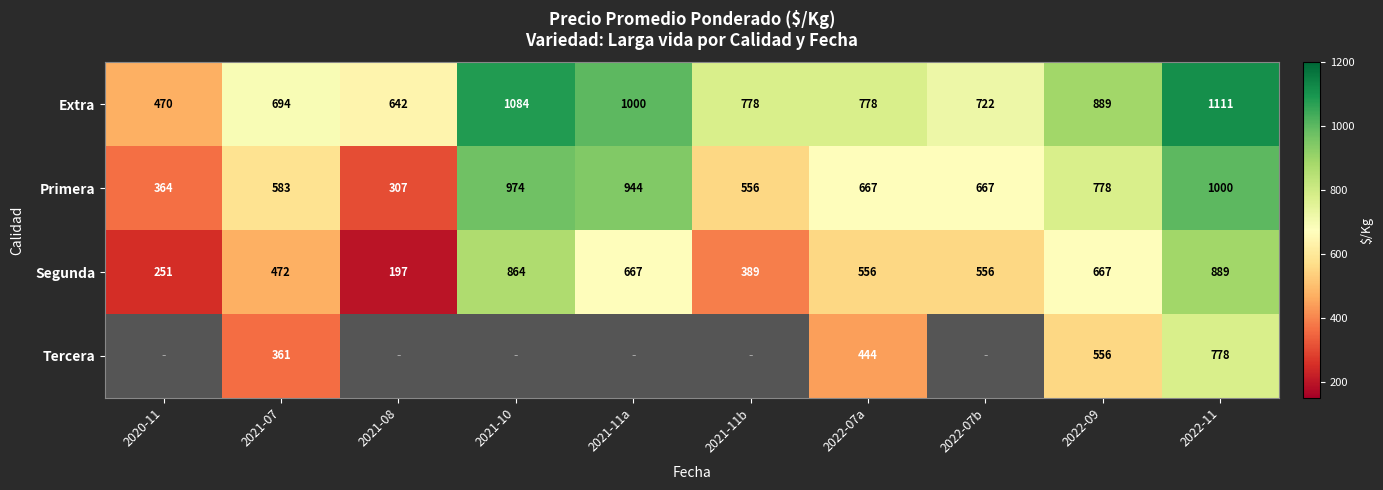

What is the highest value of the Segunda series?

889